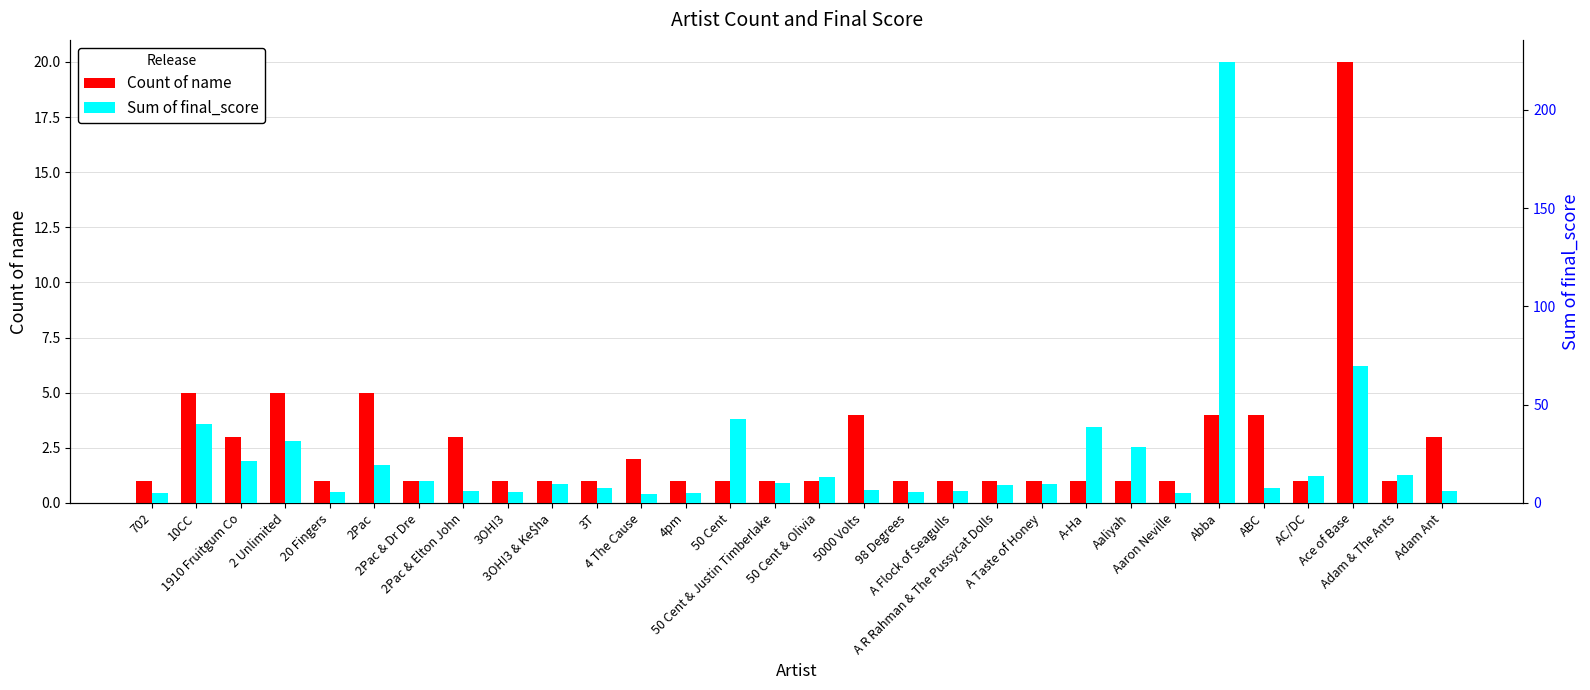

True or false: Sum of final_score has a value of 13.7 at AC/DC.

True